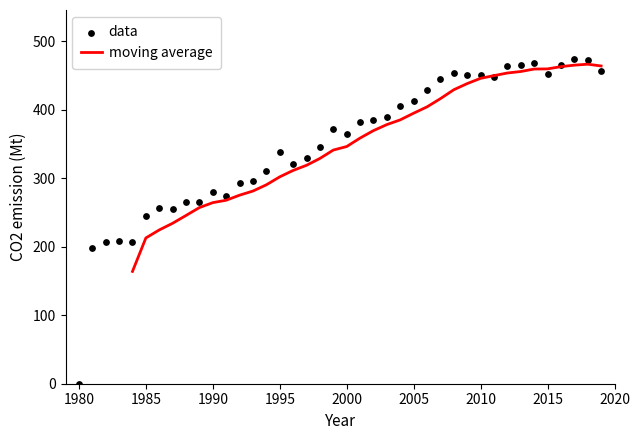

Which has a higher value, 2019 or 2009?

2019